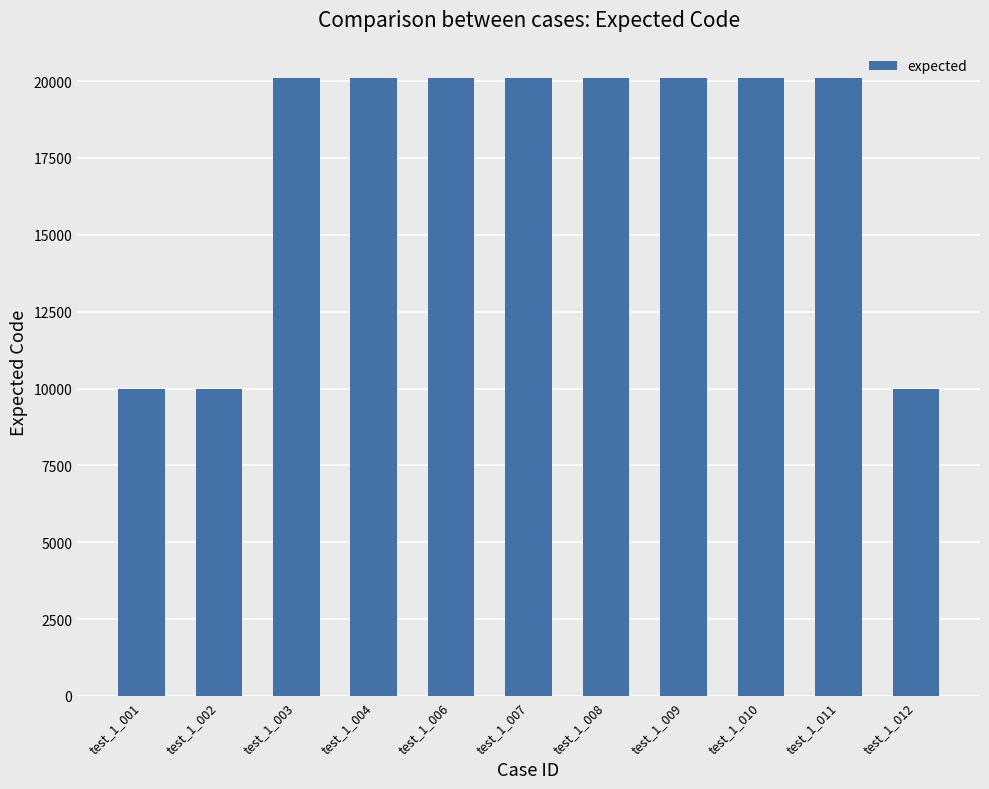

Does the chart contain stacked bars?

No